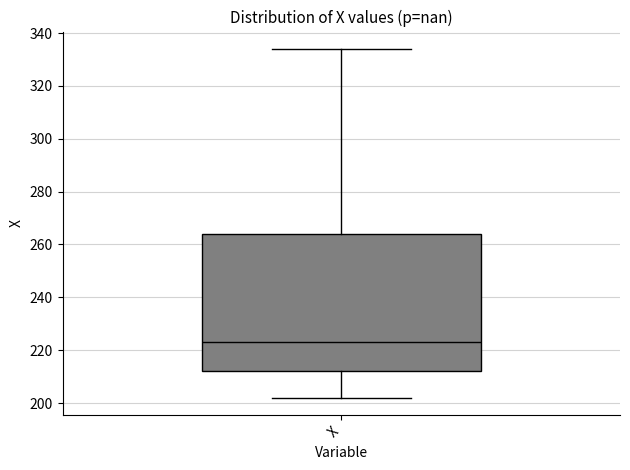

Read this box plot against the y-axis: the position of the median line, the range covered by the box, and the ends of both whiskers. The values are not printed on the chart, so give them approximately, as read against the axis.

median 224, box 212 to 264, whiskers 202 to 334